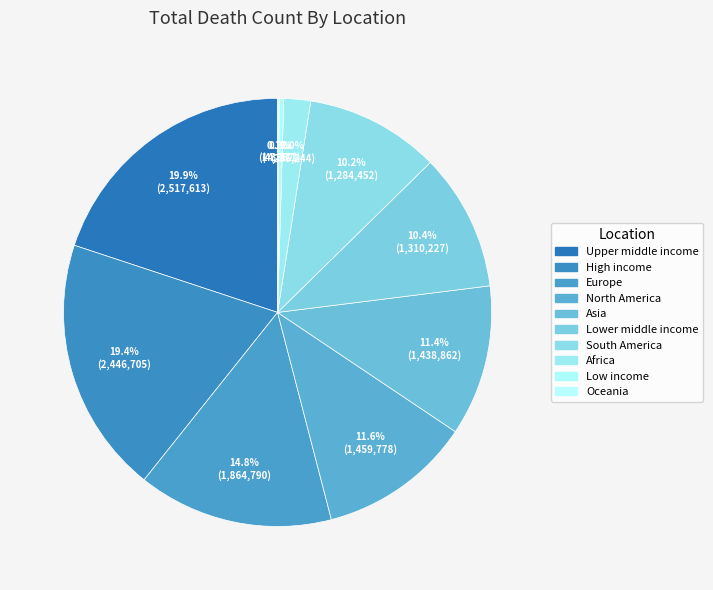

How many segments does this pie chart have?

10